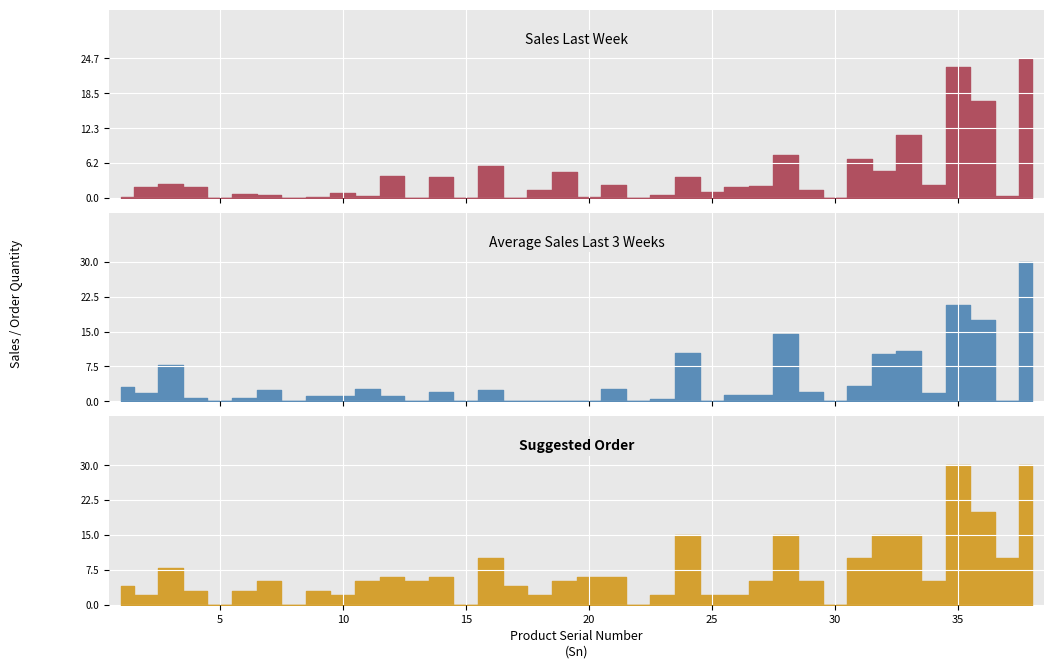

Is it true that Suggested Order equals 5.0 at 11?

True